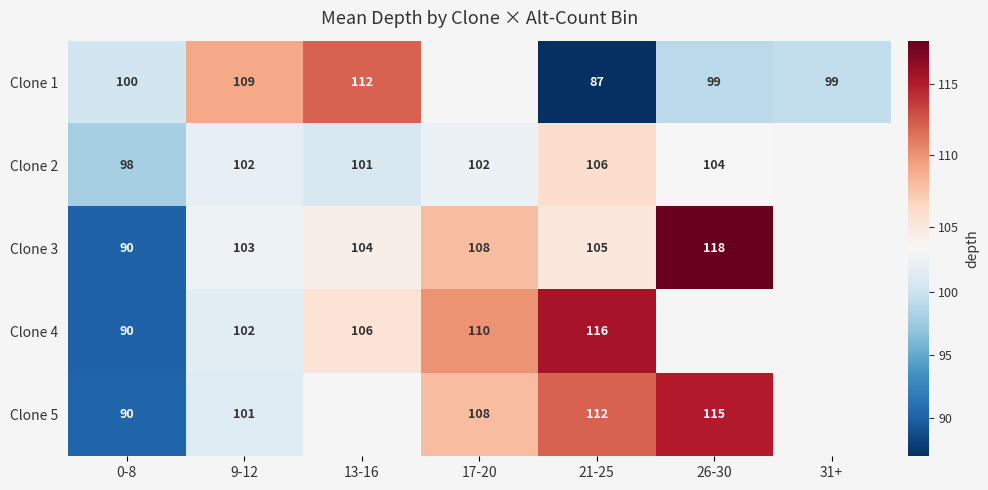

How many distinct data groups are displayed?

5